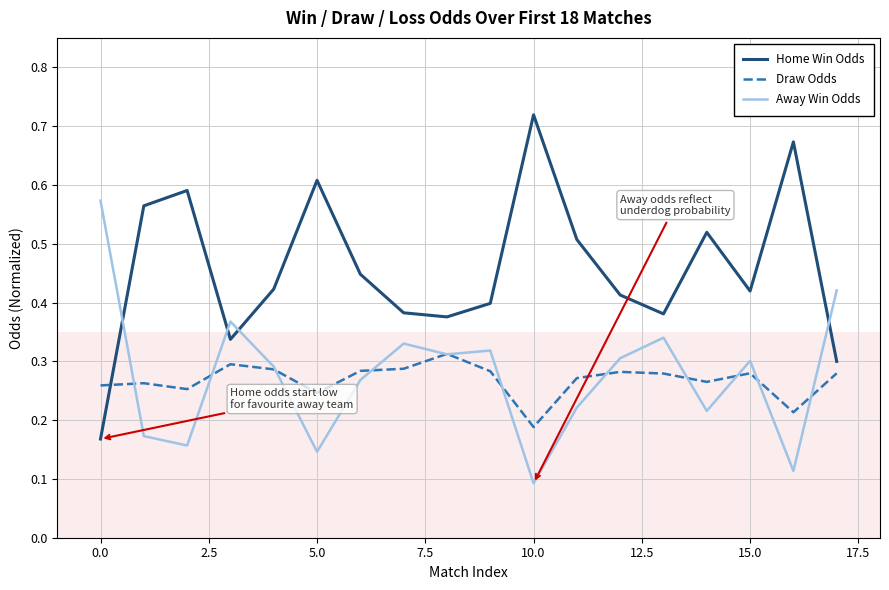

Which series has the largest total across all categories?

Home Win Odds